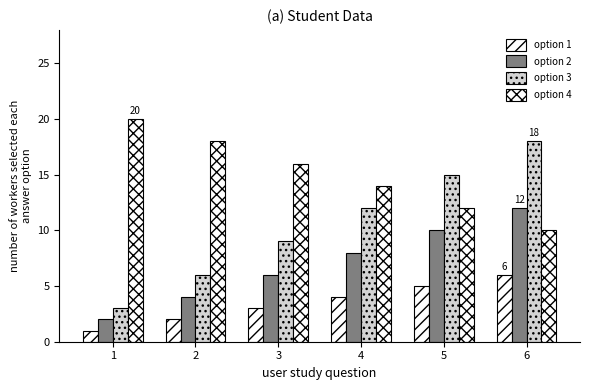

How many data points in option 2 are less than 8?

3